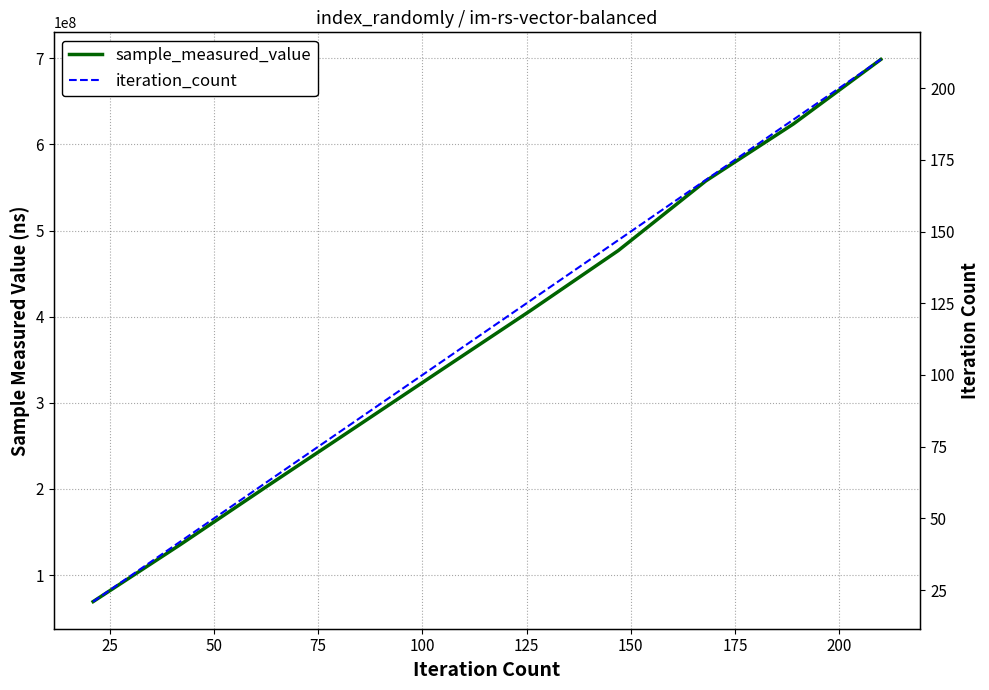

Is the value of sample_measured_value at 175 greater than the value of iteration_count at 150?

Yes